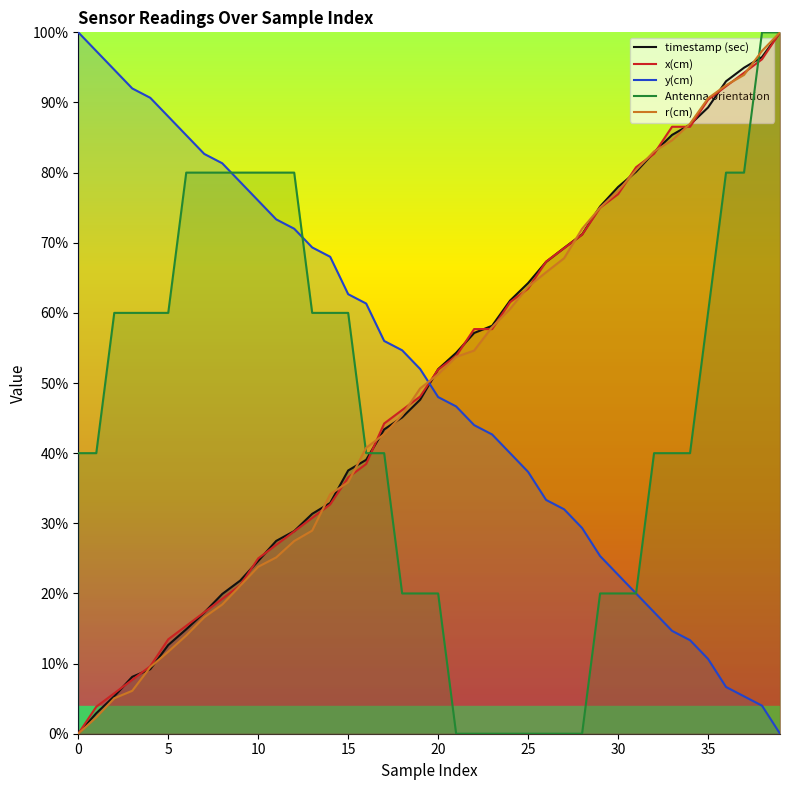

The y(cm) series shows 0.0 at 38. True or false?

False